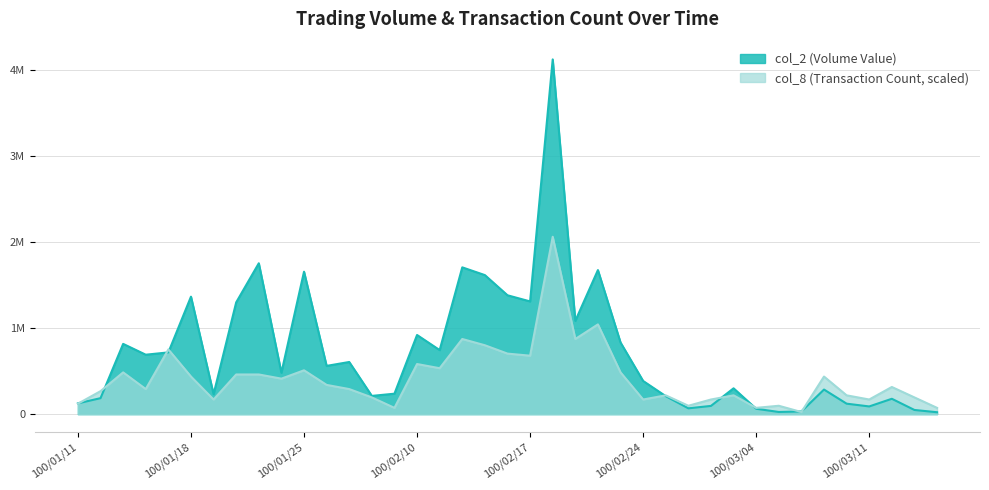

Which series has the widest spread of values?

col_2 (Volume Value)